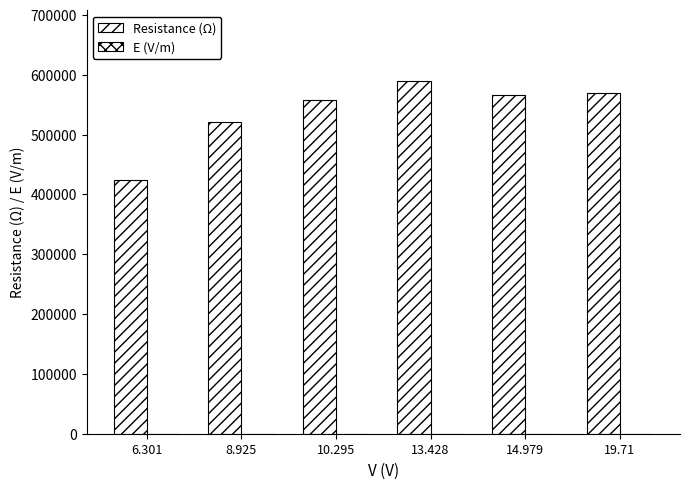

What is the value of the Resistance (Ω) bar at the 5th from the left?

566742.3